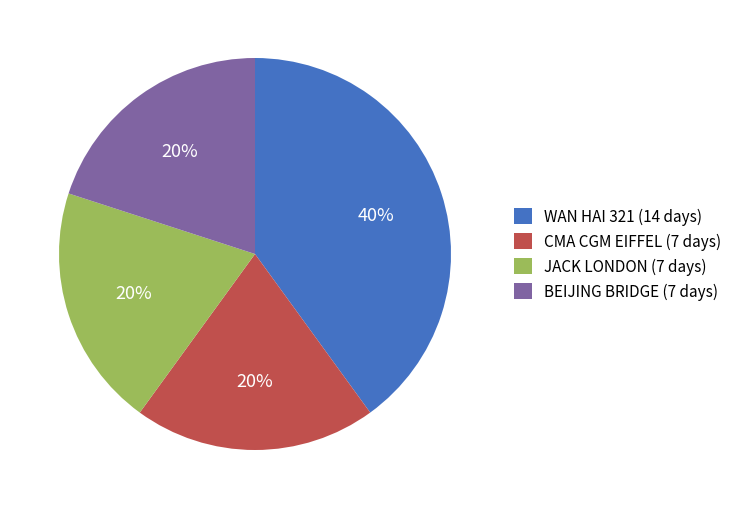

Approximately how many times larger is the value at CMA CGM EIFFEL (7 days) compared to JACK LONDON (7 days)?

1.0